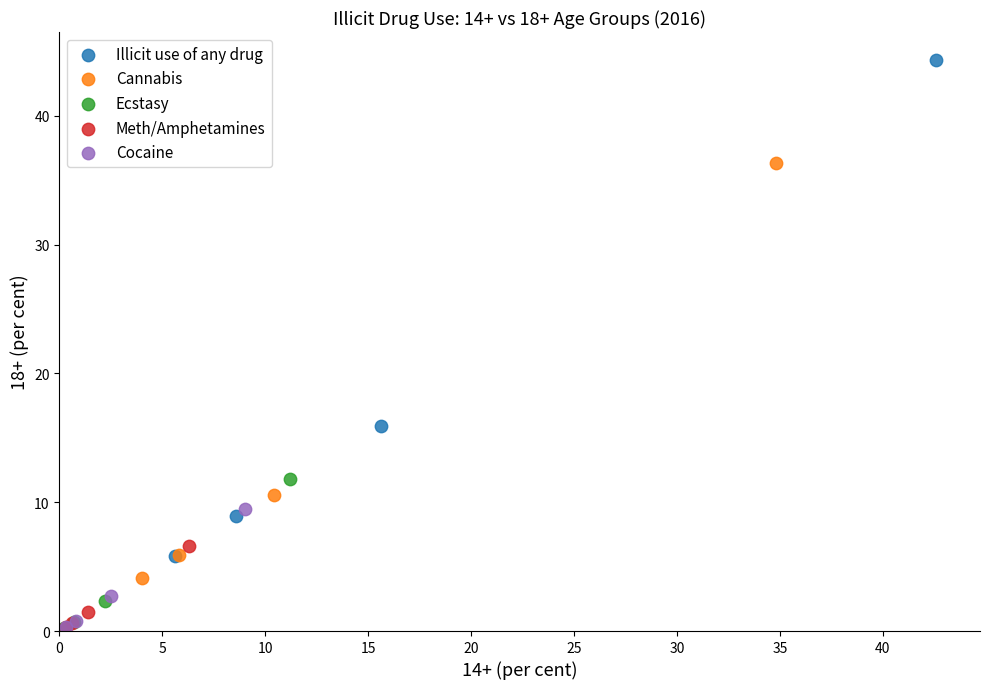

Which series has the widest spread of Y values?

Illicit use of any drug